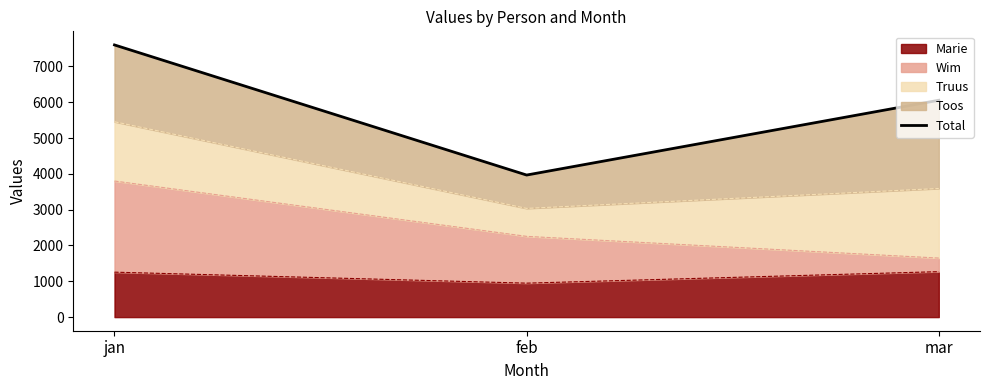

What position from the right is feb?

2